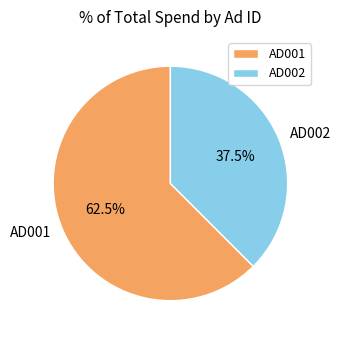

Rank the categories by value from highest to lowest.

AD001, AD002